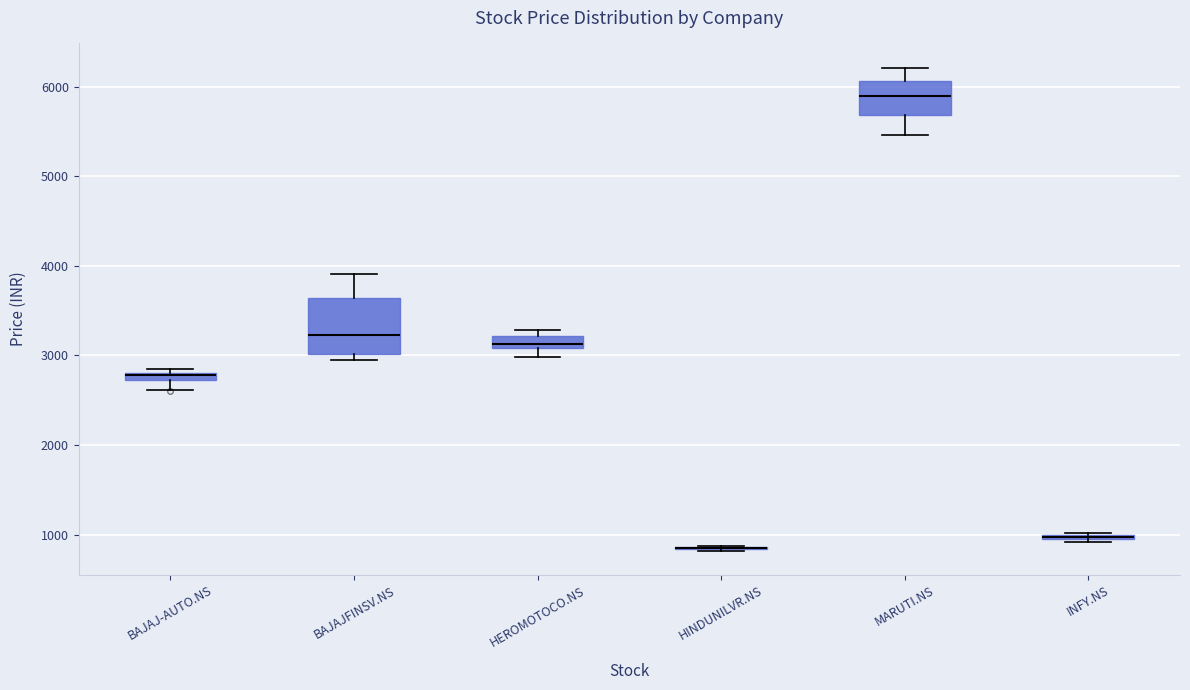

Comparing the boxes themselves (not the whiskers), which one is the tallest?

BAJAJFINSV.NS